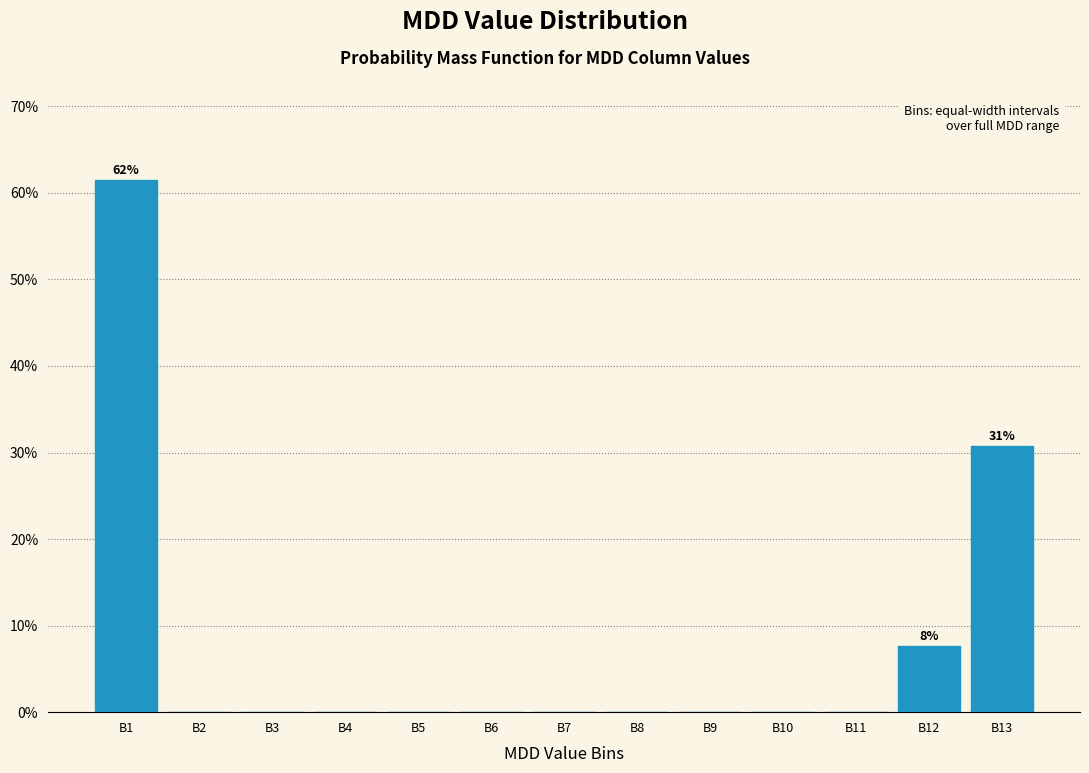

Reading right to left, transcribe all the data shown in this chart.

B13=30.8	B12=7.7	B11=0.0	B10=0.0	B9=0.0	B8=0.0	B7=0.0	B6=0.0	B5=0.0	B4=0.0	B3=0.0	B2=0.0	B1=61.5